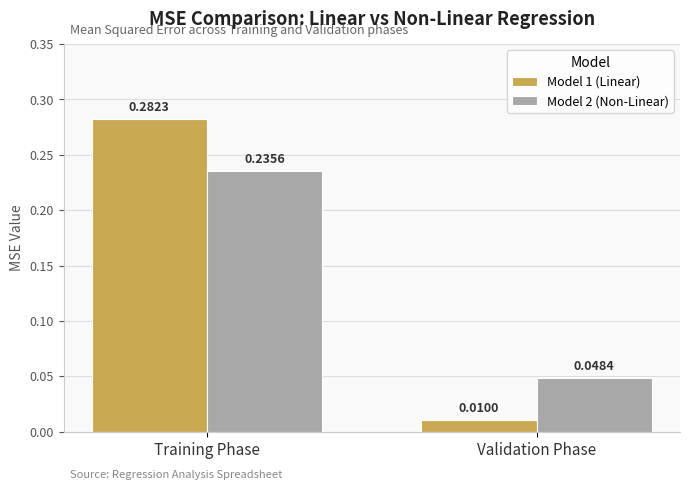

At which label does Model 1 (Linear) reach its minimum?

Validation Phase